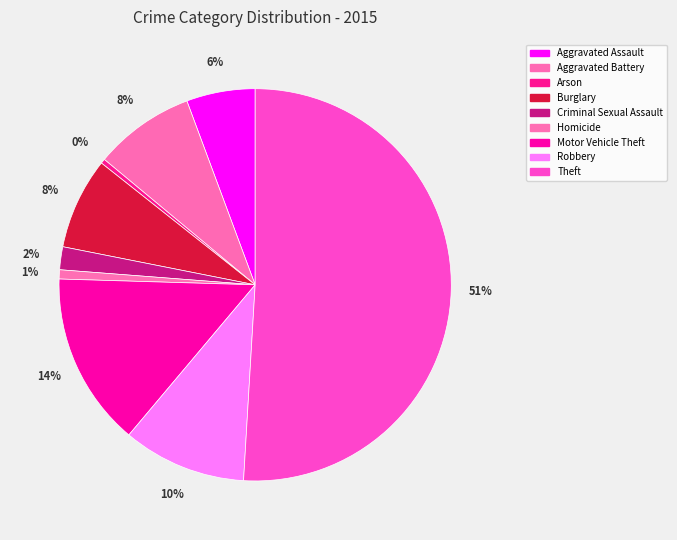

How many segments does this pie chart have?

9